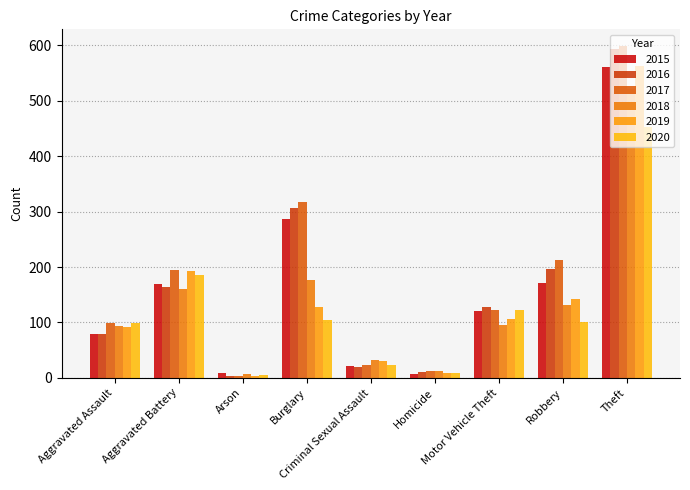

At which label does 2015 first exceed 121?

Aggravated Battery